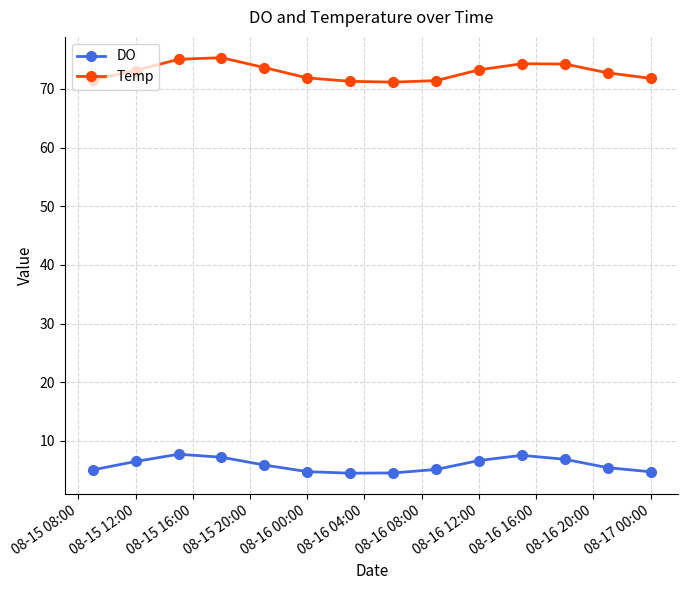

Which series has the widest spread of values?

Temp